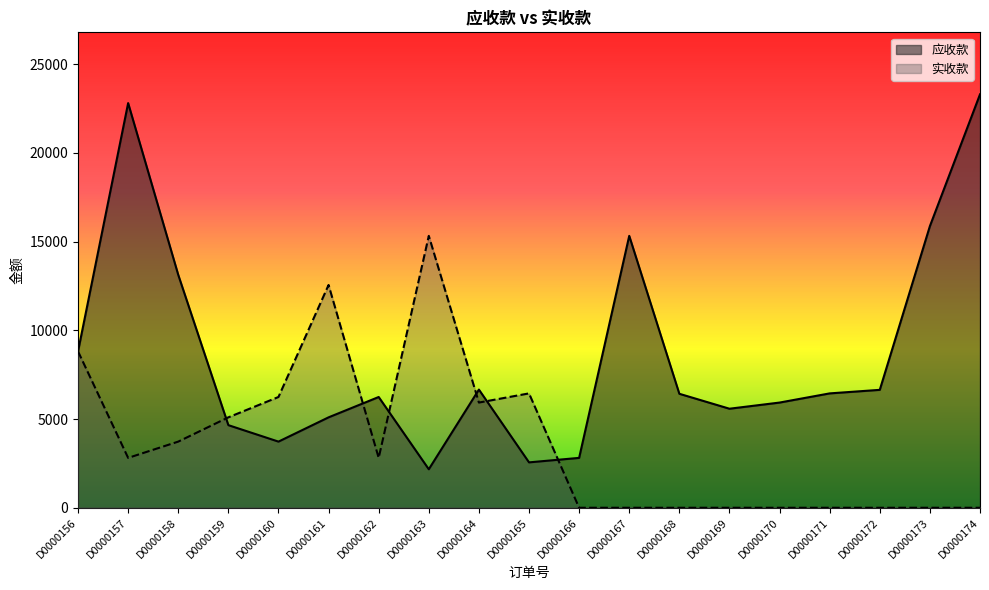

Where is the first local maximum for 实收款?

D0000161